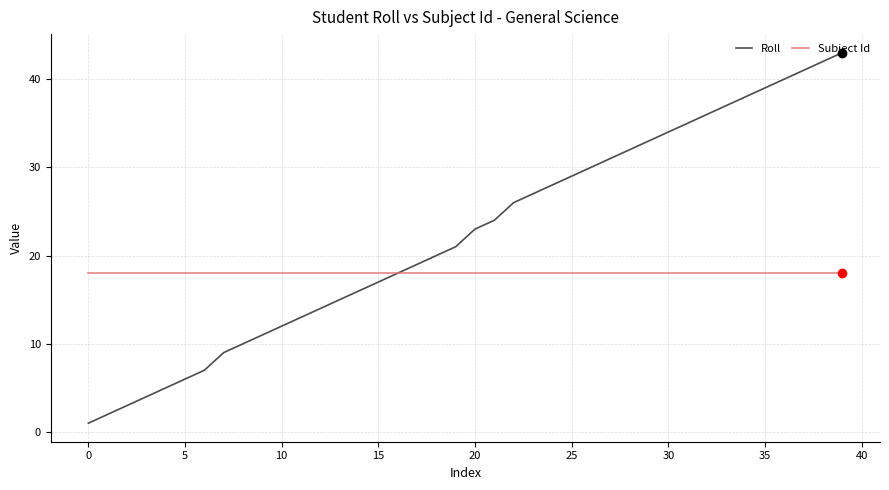

Which series has the widest spread of values?

Roll